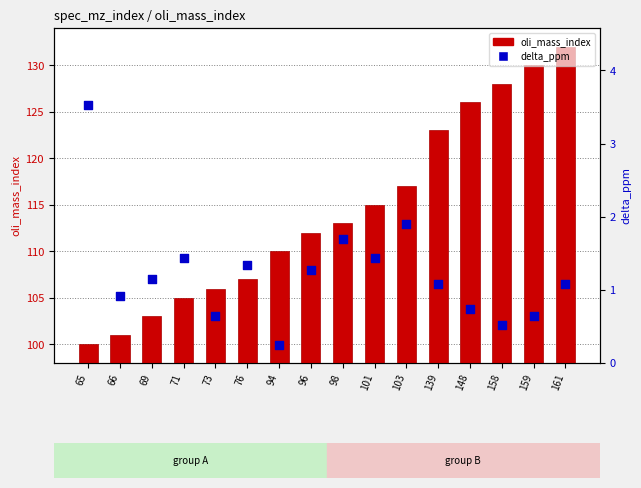

Which series has the largest Y range (max minus min)?

oli_mass_index